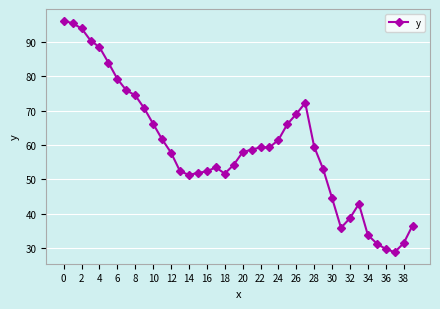

What is the sum of all values?

2372.1